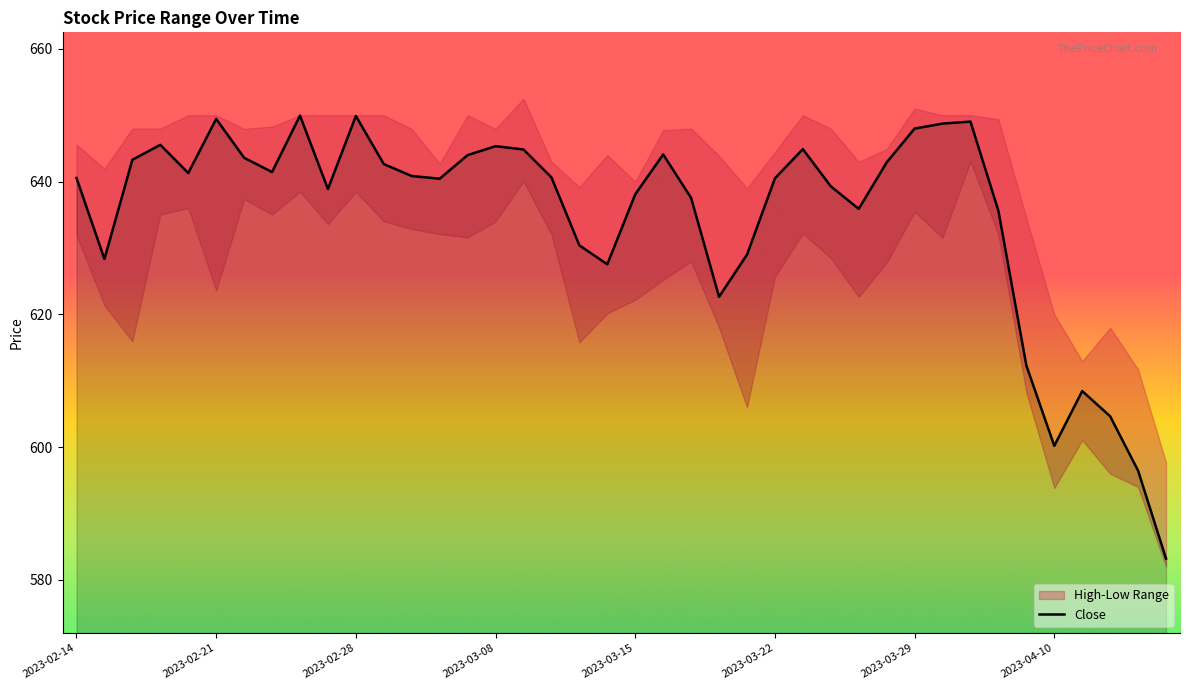

How many points are lower than both their immediate neighbors (excluding endpoints)?

9